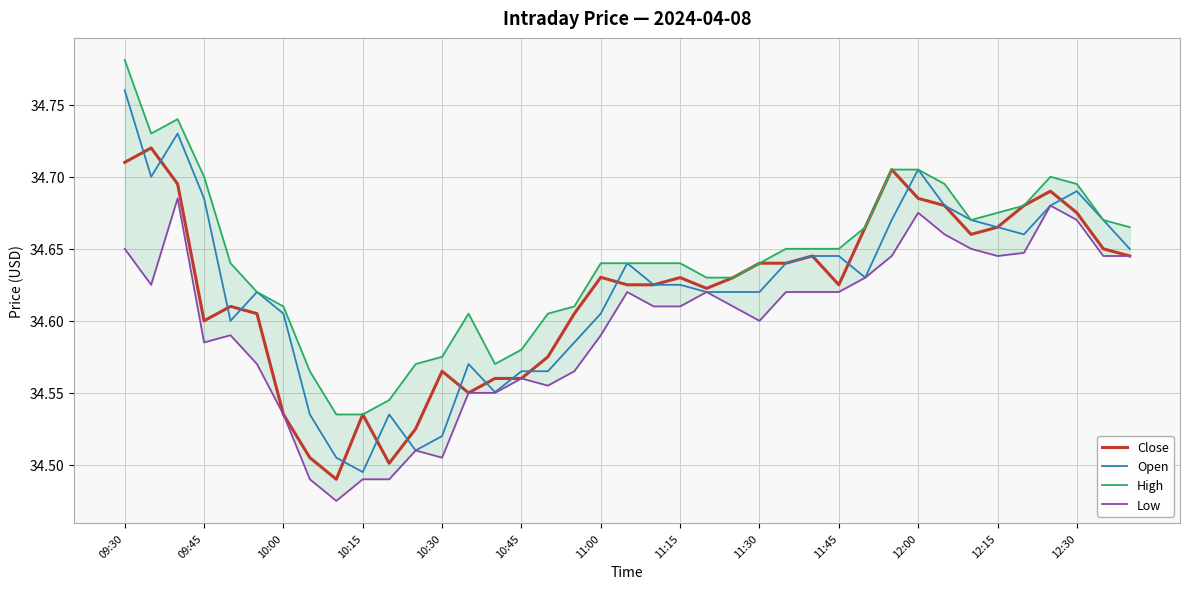

Is it true that Close equals 13.7 at 10:30?

False